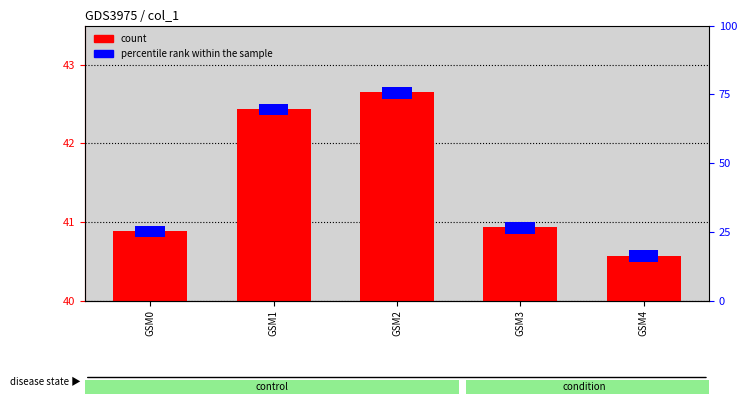

Rank the categories by value from highest to lowest.

GSM2, GSM1, GSM3, GSM0, GSM4